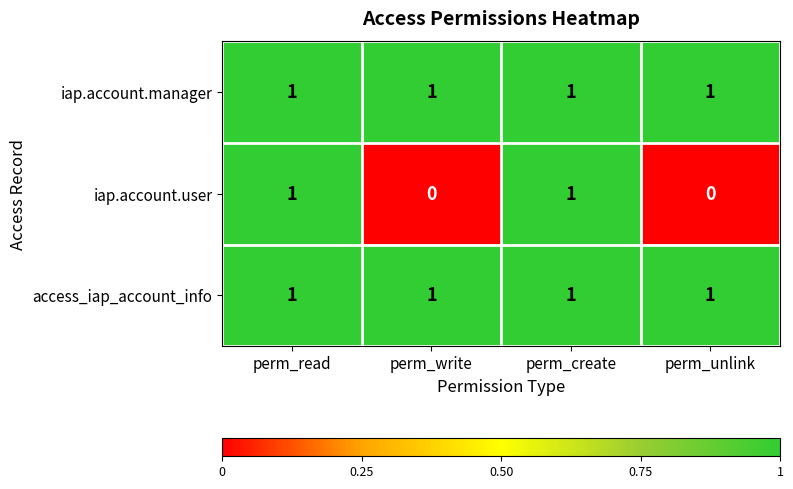

Which series has the largest range (max minus min)?

iap.account.user